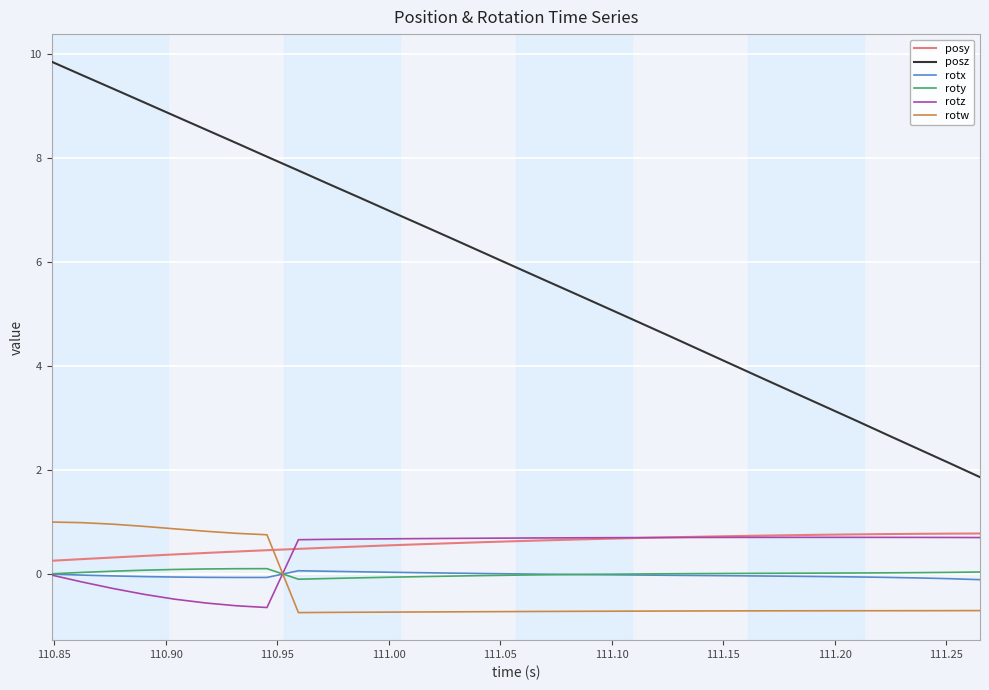

Is this an area chart (filled region under the line)?

No